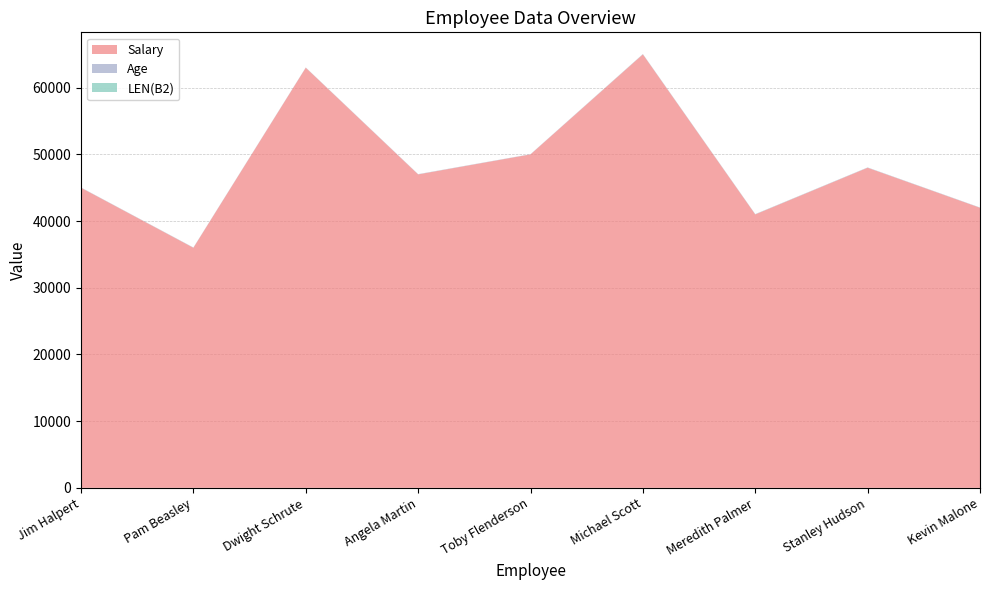

What is the sum of the Age values at Kevin Malone and Meredith Palmer?

63